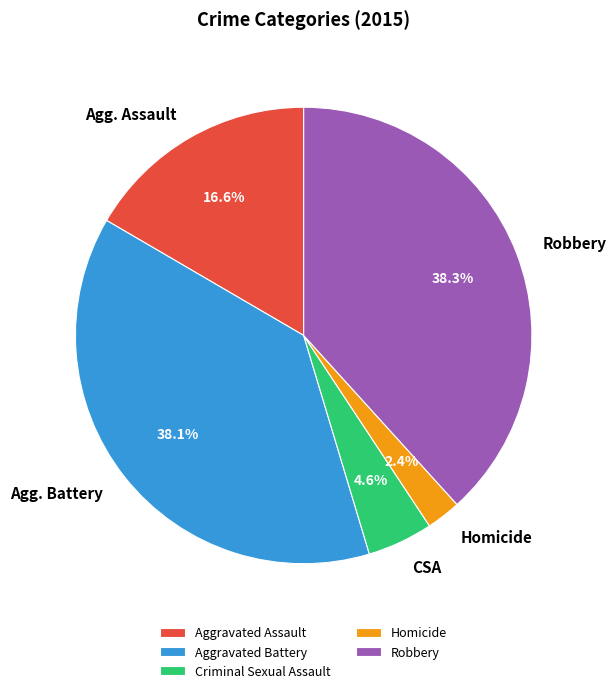

Does Aggravated Battery represent more than half of the total?

No